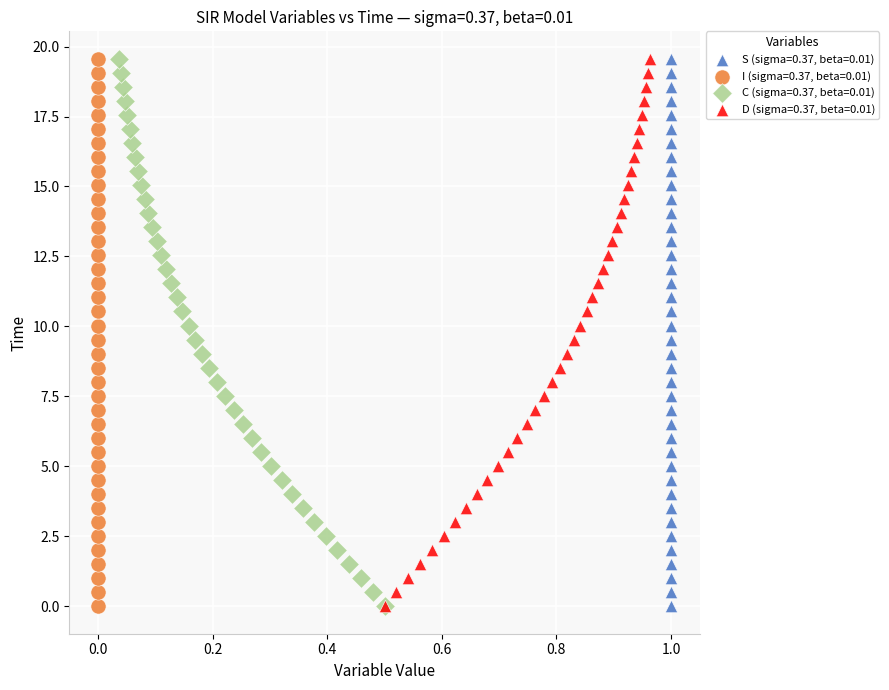

What are all the series names shown in the legend?

S (sigma=0.37, beta=0.01), I (sigma=0.37, beta=0.01), C (sigma=0.37, beta=0.01), D (sigma=0.37, beta=0.01)